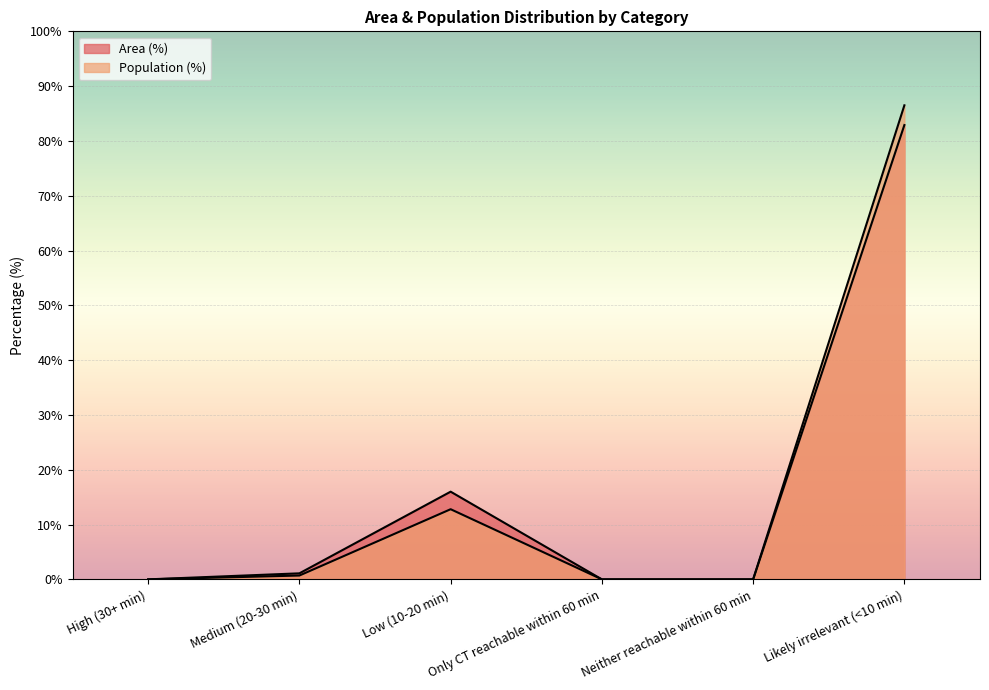

True or false: Area (%) and Population (%) intersect in this chart.

False